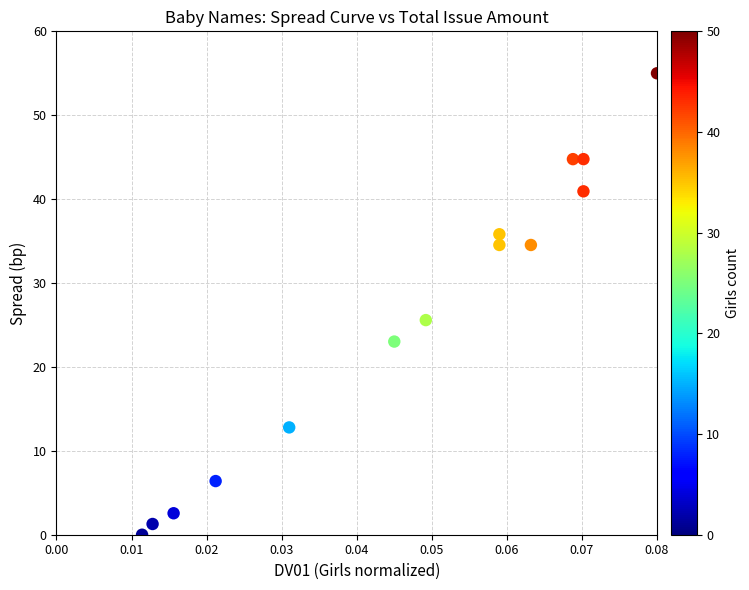

What is the range of Y values (max minus min)?

55.0